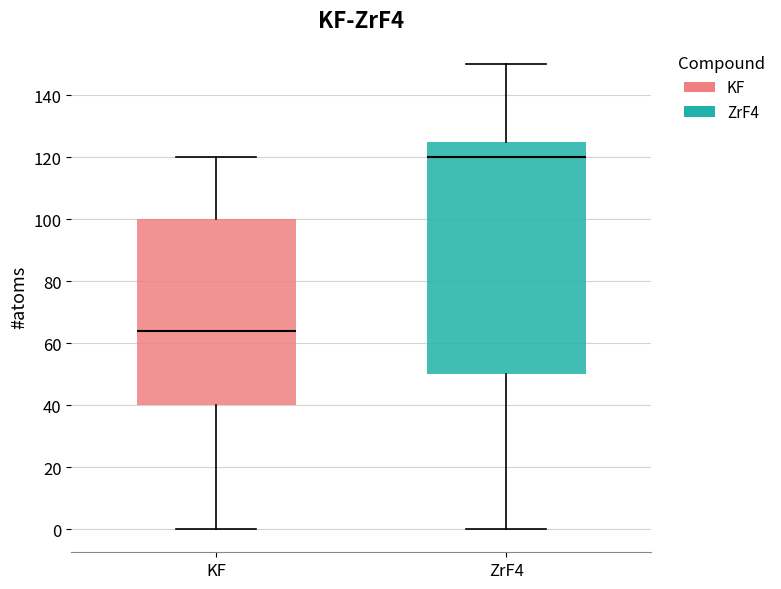

Where is the upper edge of the box for ZrF4 on the y-axis? The values are not printed on the chart, so give them approximately, as read against the axis.

126